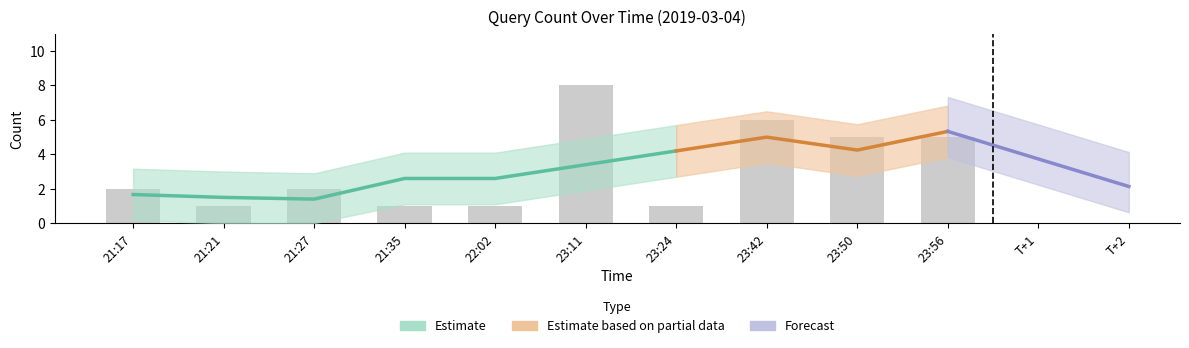

The chart shows a value of 5 at 23:50. True or false?

True